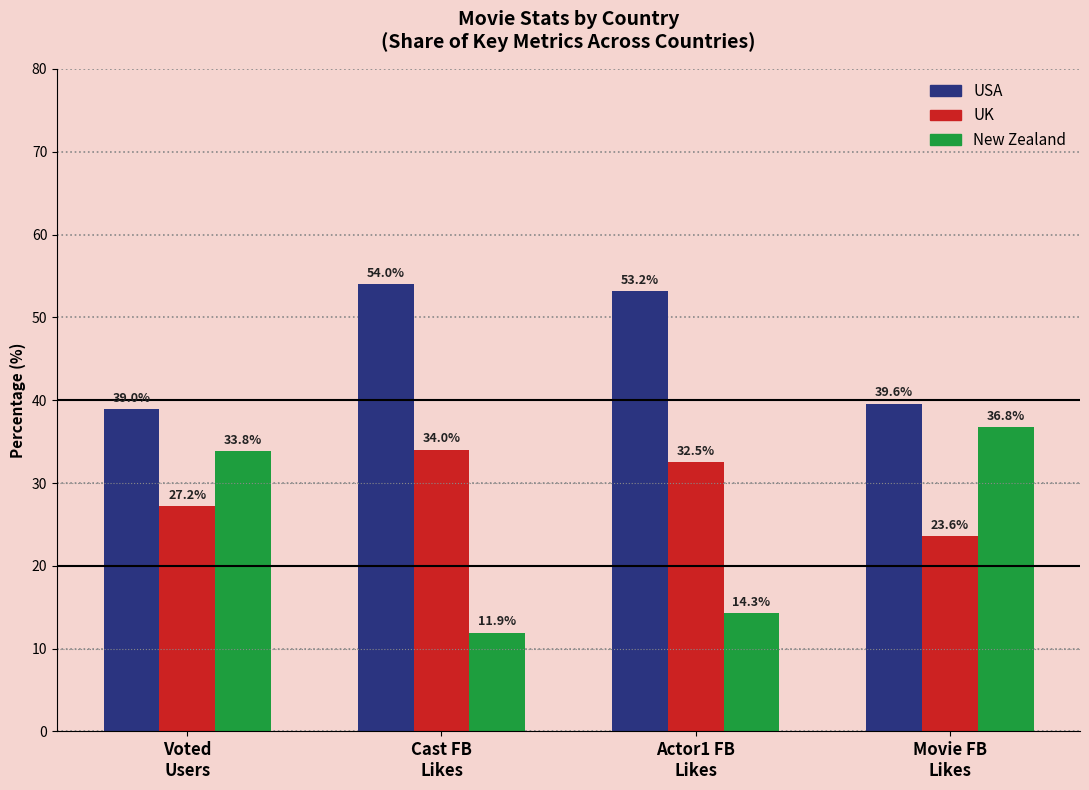

What is the minimum value for New Zealand?

11.9